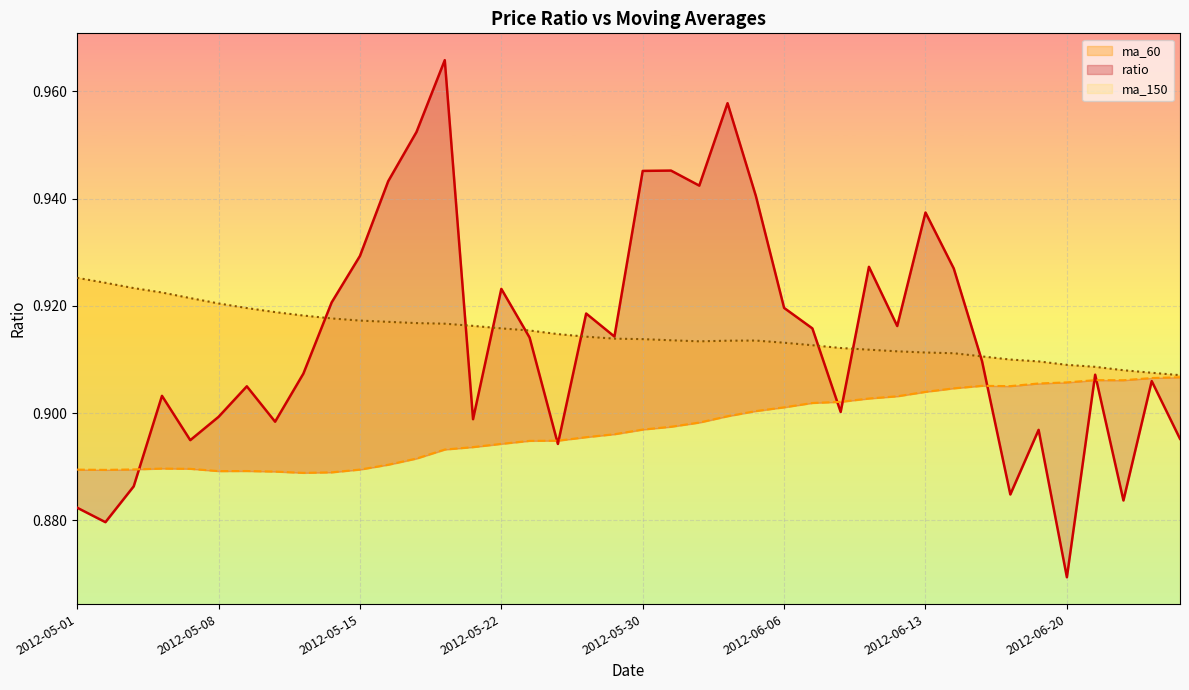

Which series has the largest total across all categories?

ma_150